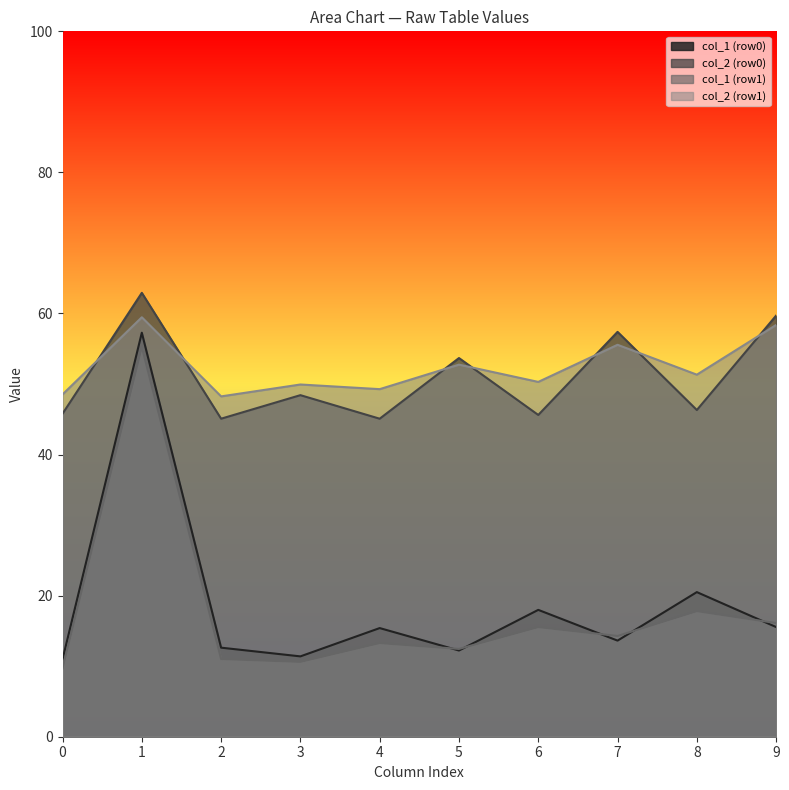

True or false: col_1 (row1) and col_2 (row1) intersect in this chart.

False